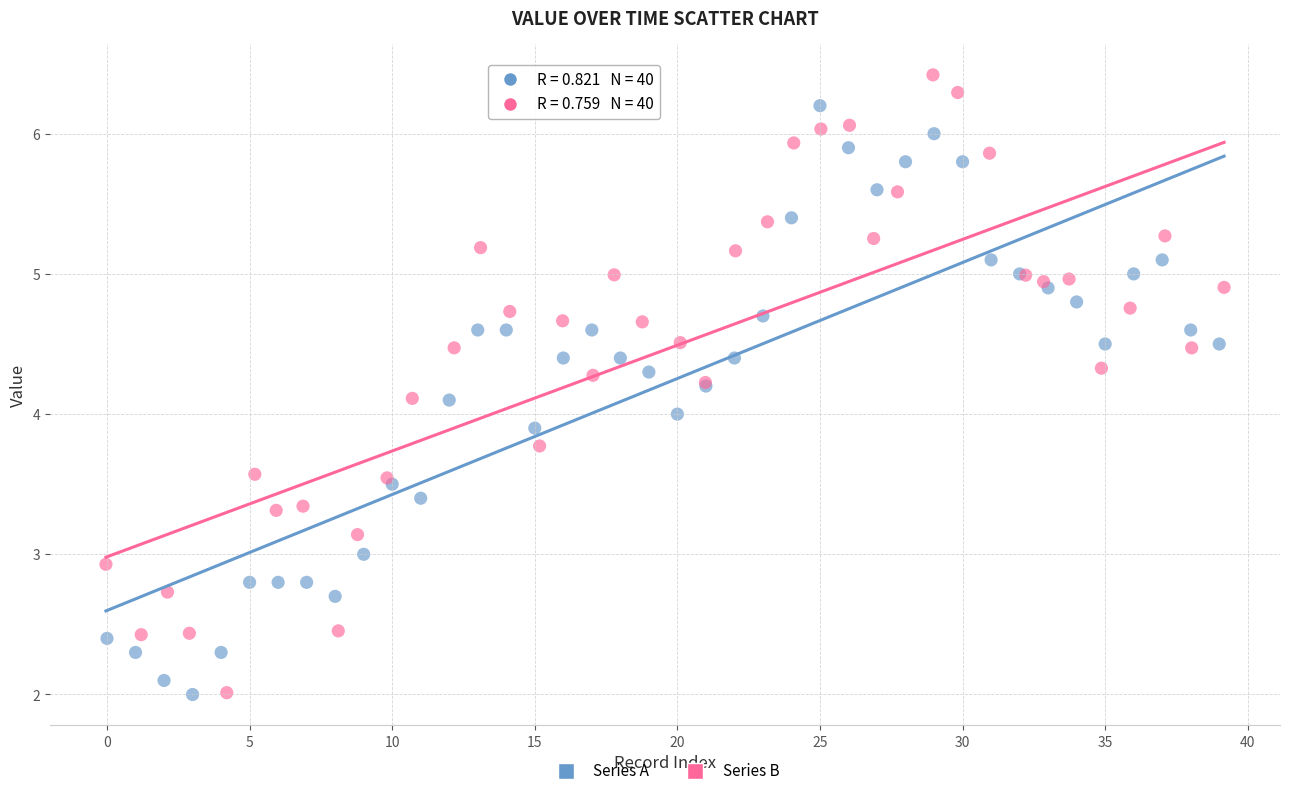

What are all the series names shown in the legend?

Series A, Series B